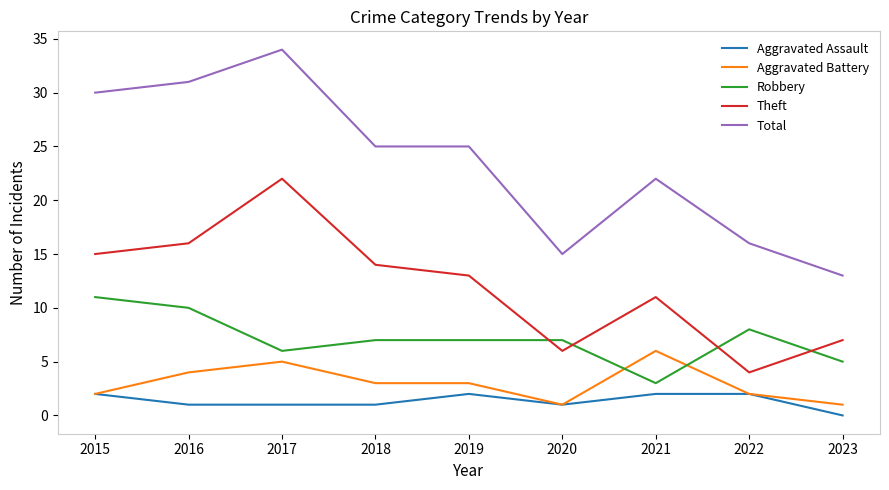

True or false: Total and Theft intersect in this chart.

False